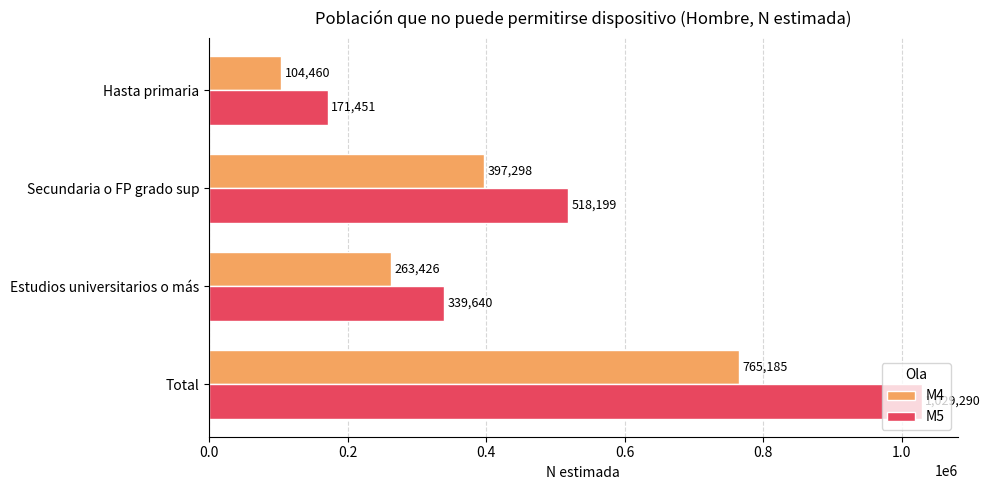

Which category has the highest value in the M5 series?

Total